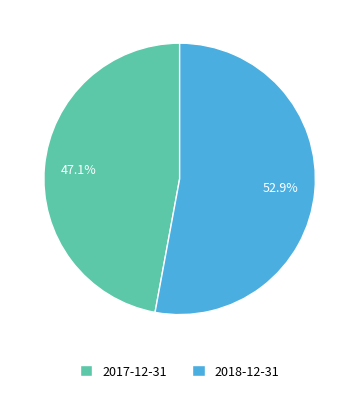

What is the largest slice in the pie chart?

2018-12-31